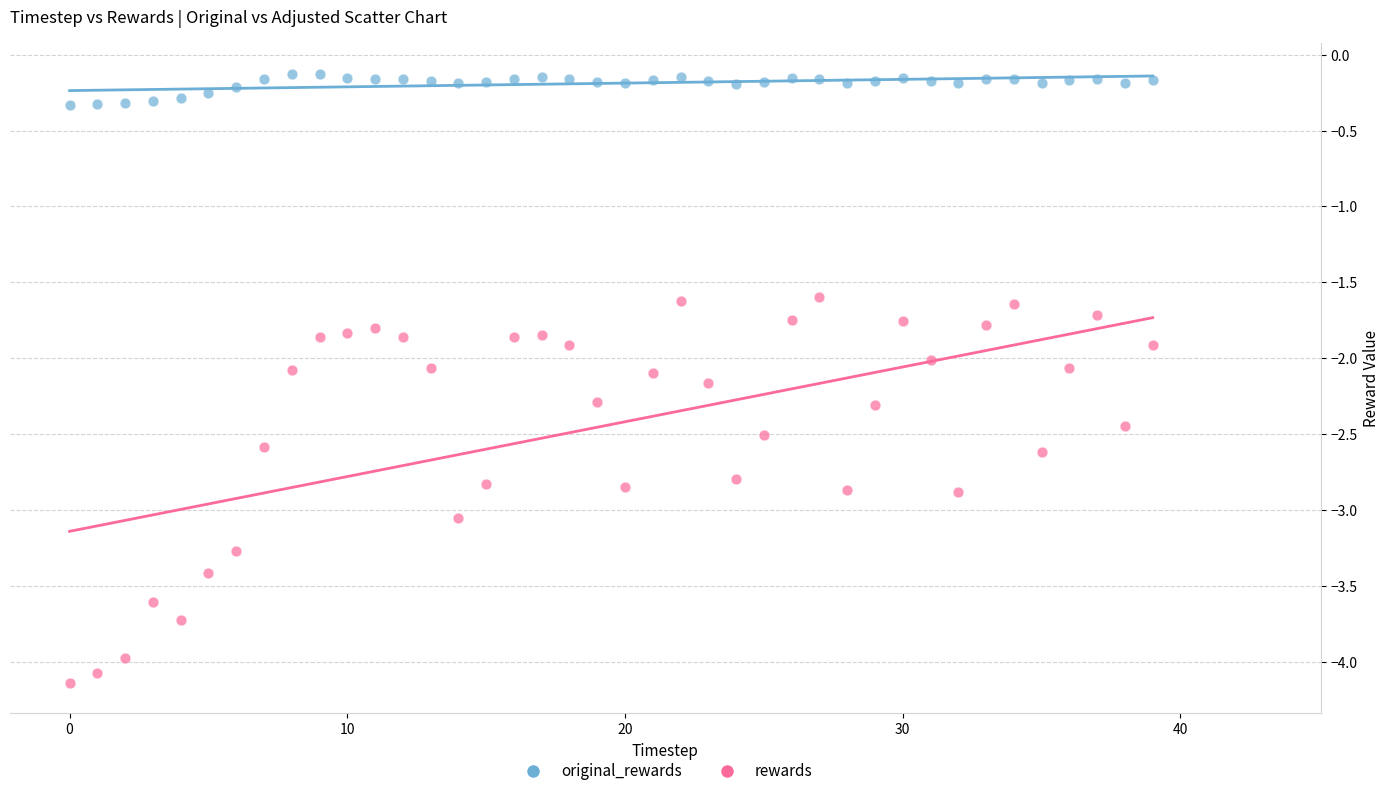

Which series contains the highest Y value?

original_rewards